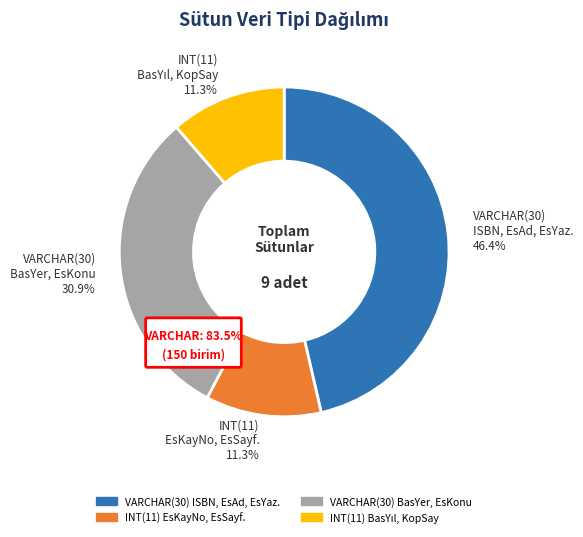

Is there a majority slice in this chart?

No